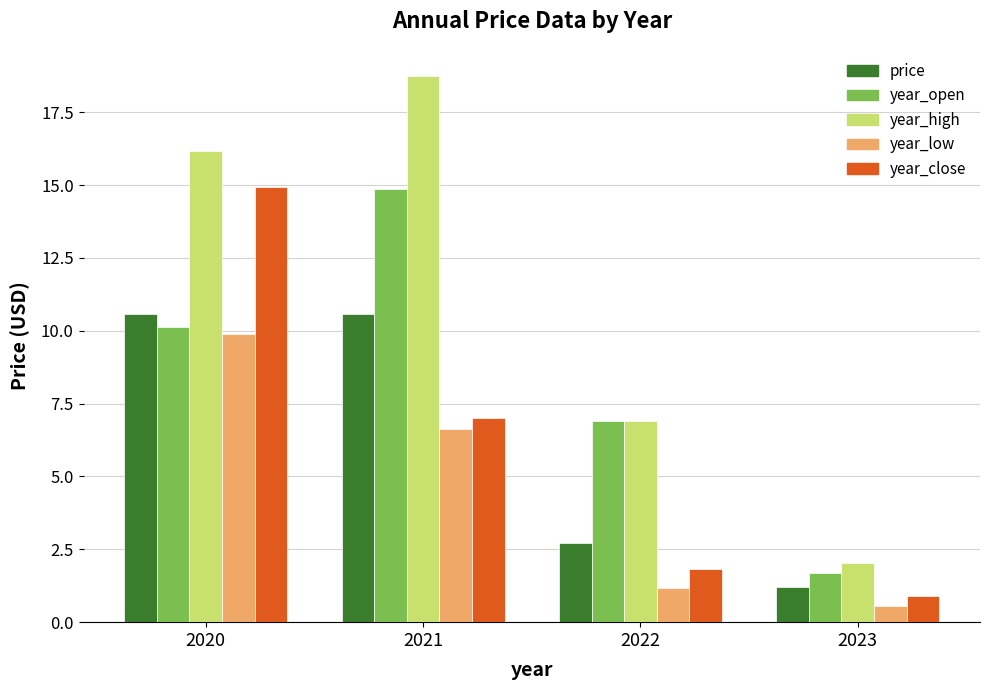

Rank the series at 2023 from lowest to highest value.

year_low, year_close, price, year_open, year_high